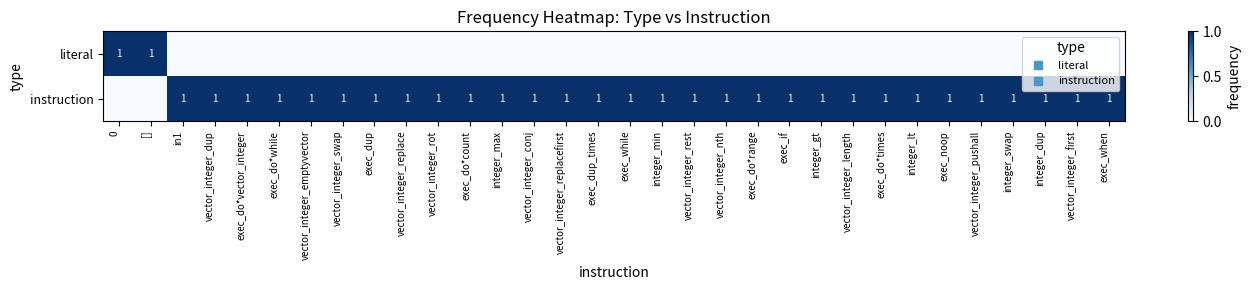

What is the sum of all instruction values?

30